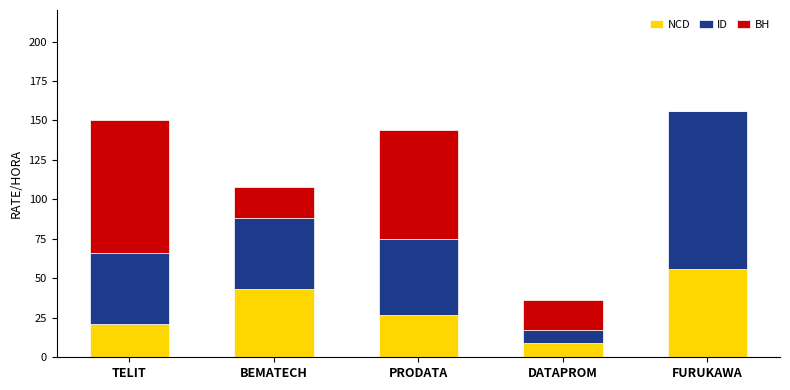

Is it true that NCD equals 27 at PRODATA?

True